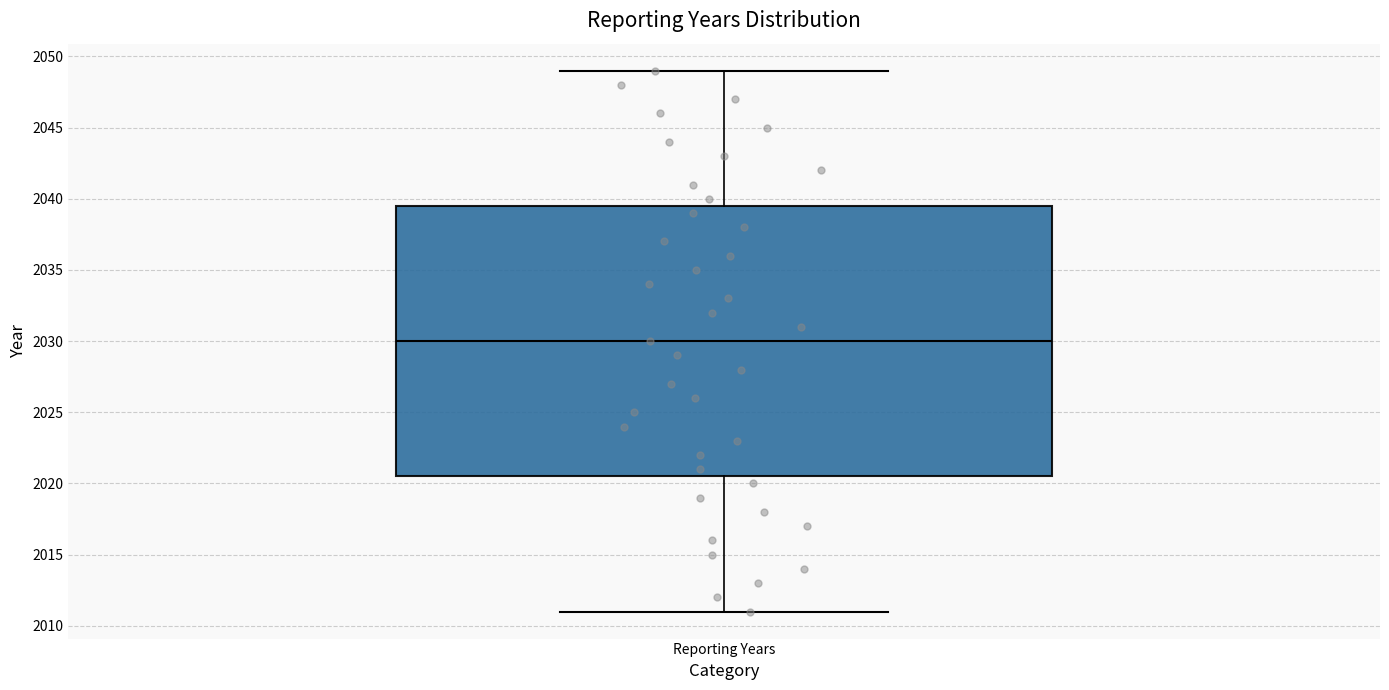

Transcribe this box plot: give where the median line is, the range the box spans, and where the two whiskers end, as read against the y-axis. The values are not printed on the chart, so give them approximately, as read against the axis.

median 2030.0, box 2020.5 to 2039.5, whiskers 2011.0 to 2049.0